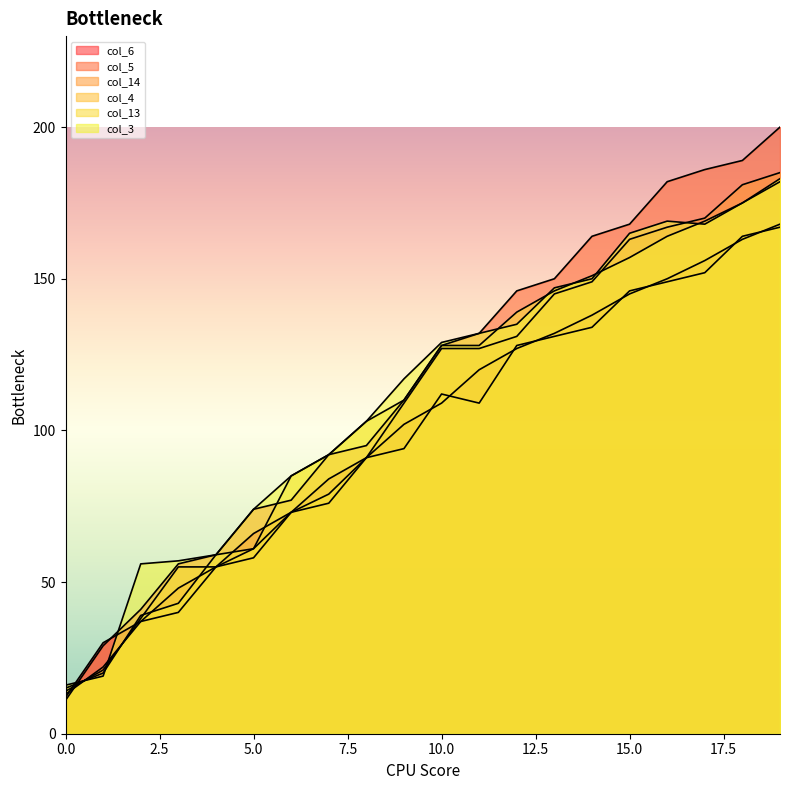

How many data points does each series have?

20